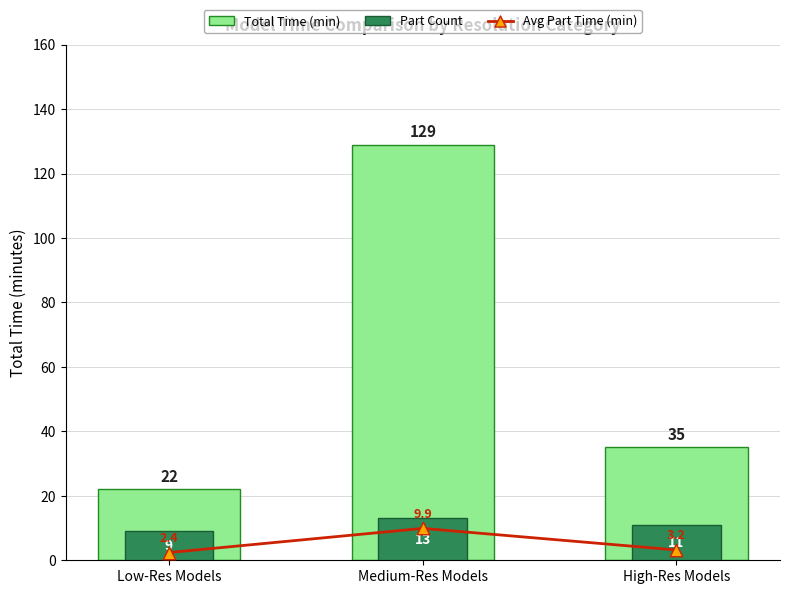

Which series has the largest total across all categories?

Total Time (min)